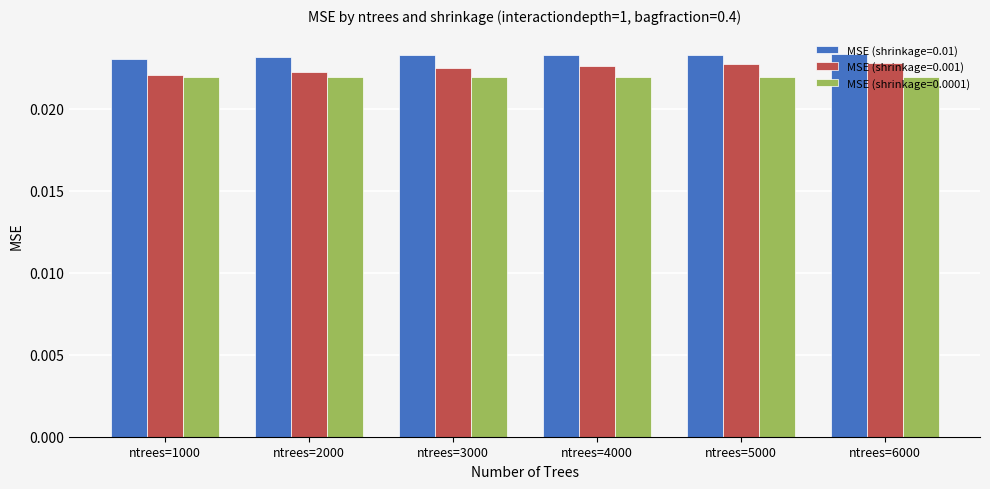

At which label is MSE (shrinkage=0.001) closest to 0?

ntrees=1000